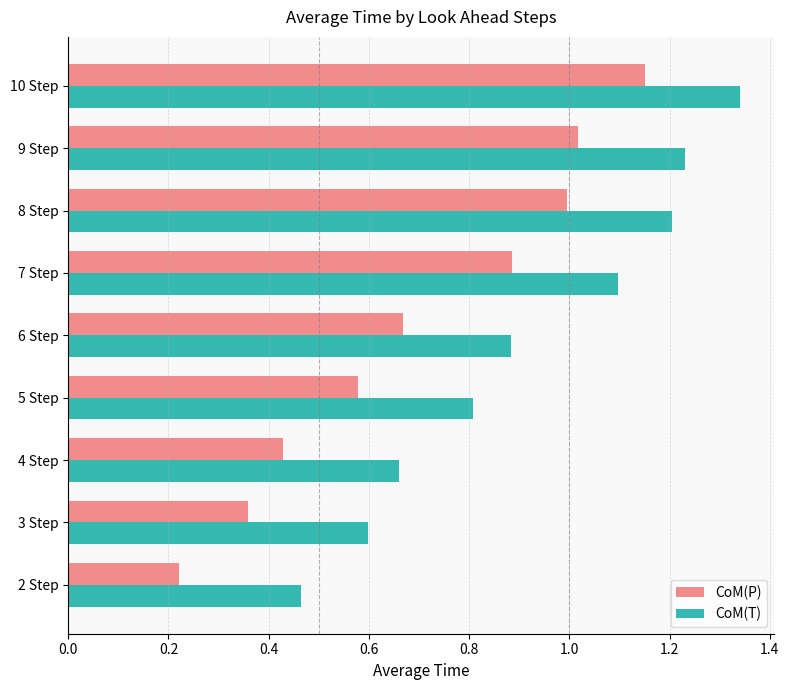

What is the sum of all CoM(P) values?

6.3